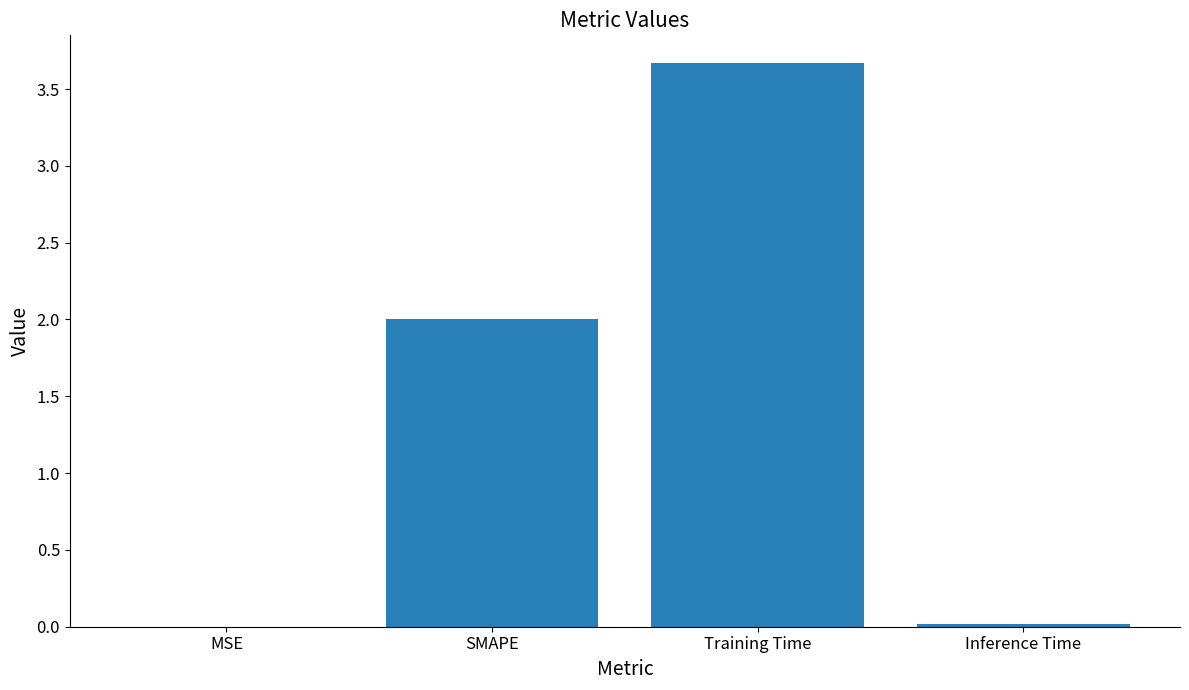

True or false: the data shows 3.7 at Training Time.

True